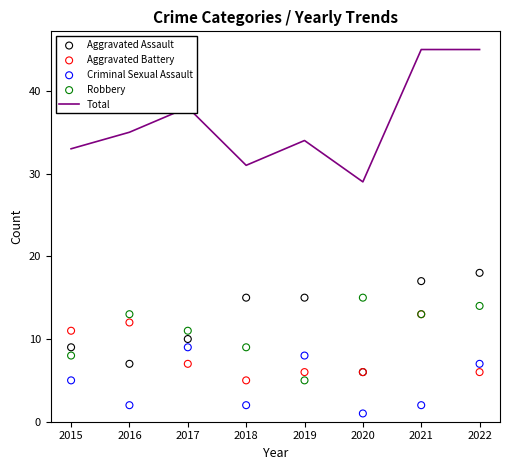

What are all the series names shown in the legend?

Total, Aggravated Assault, Aggravated Battery, Criminal Sexual Assault, Robbery